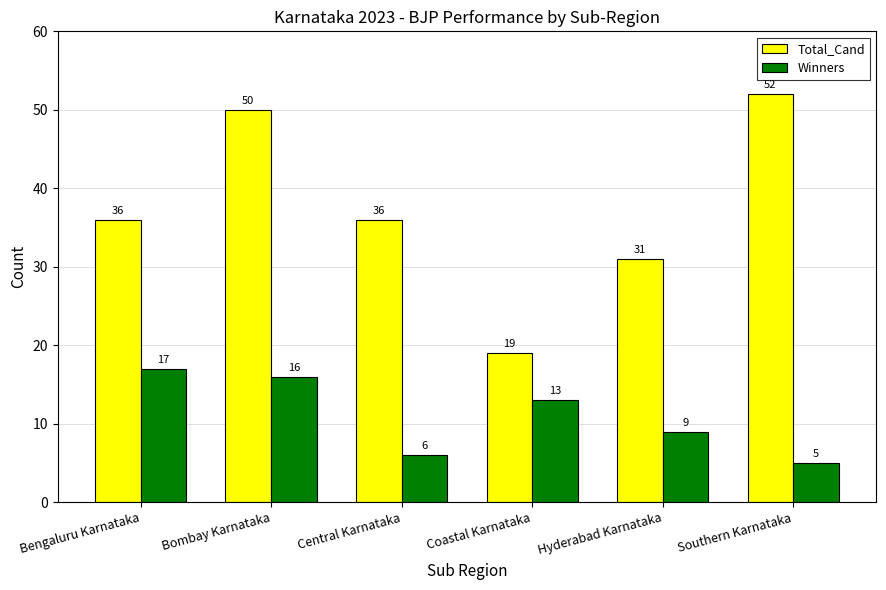

Reading right to left, list all the values displayed in this chart.

Total_Cand: Southern Karnataka=52	Hyderabad Karnataka=31	Coastal Karnataka=19	Central Karnataka=36	Bombay Karnataka=50	Bengaluru Karnataka=36
Winners: Southern Karnataka=5	Hyderabad Karnataka=9	Coastal Karnataka=13	Central Karnataka=6	Bombay Karnataka=16	Bengaluru Karnataka=17